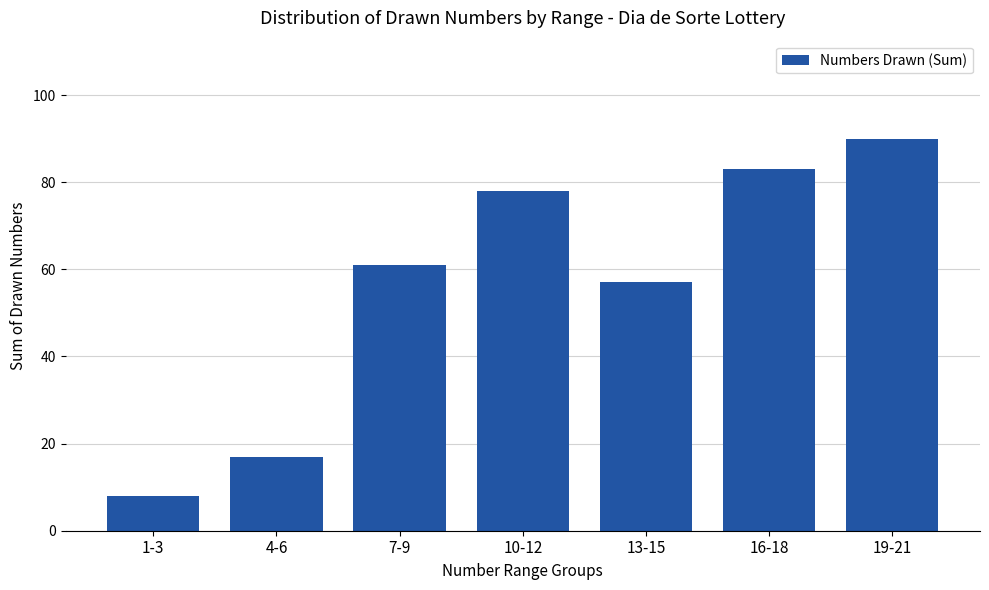

At which label is the value closest to 49?

13-15